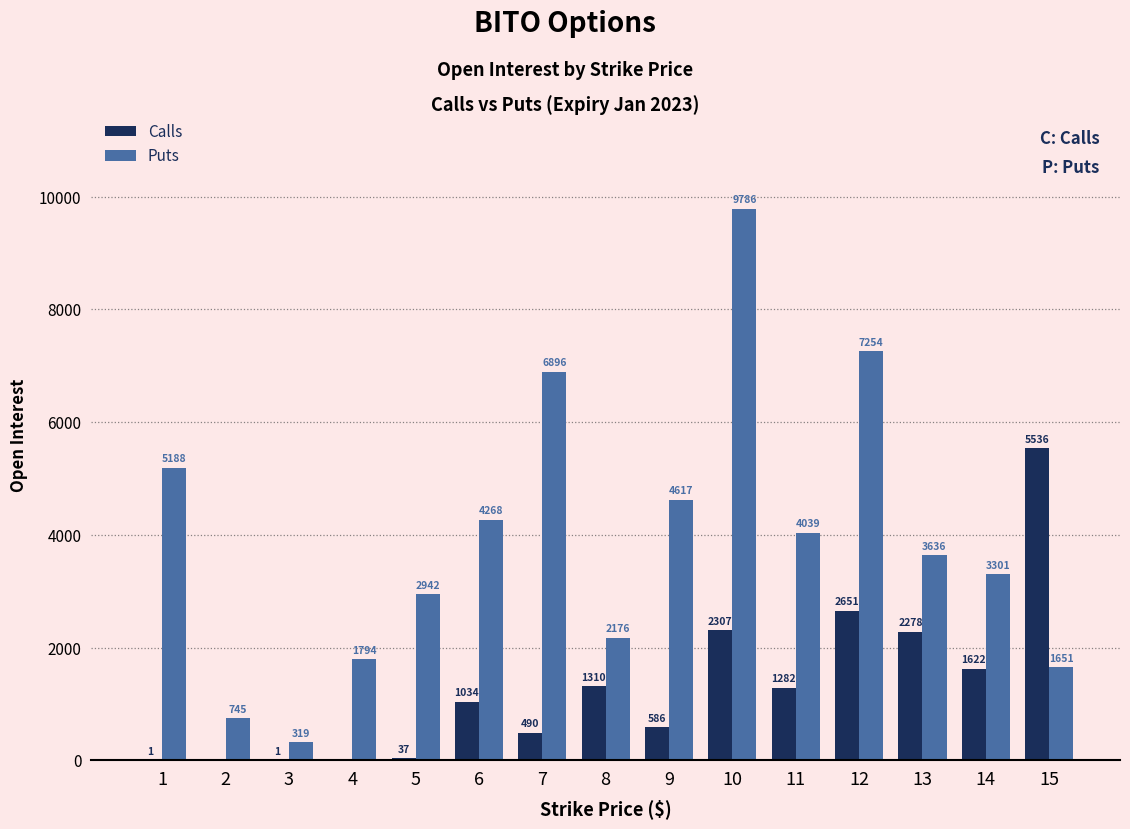

Which series has the largest total across all categories?

Puts